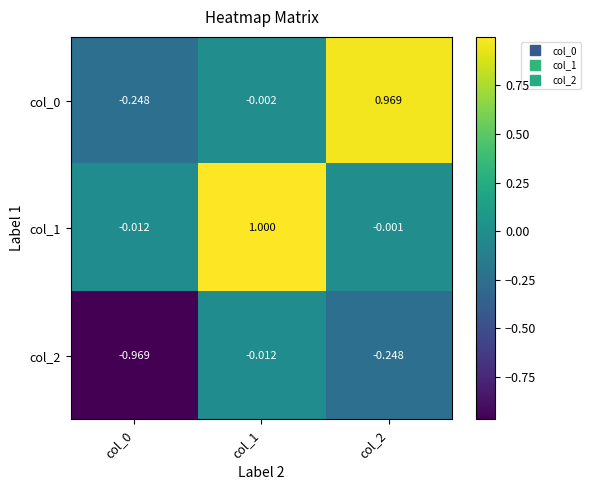

Is the value of col_0 at col_2 greater than the value of col_1 at col_1?

No